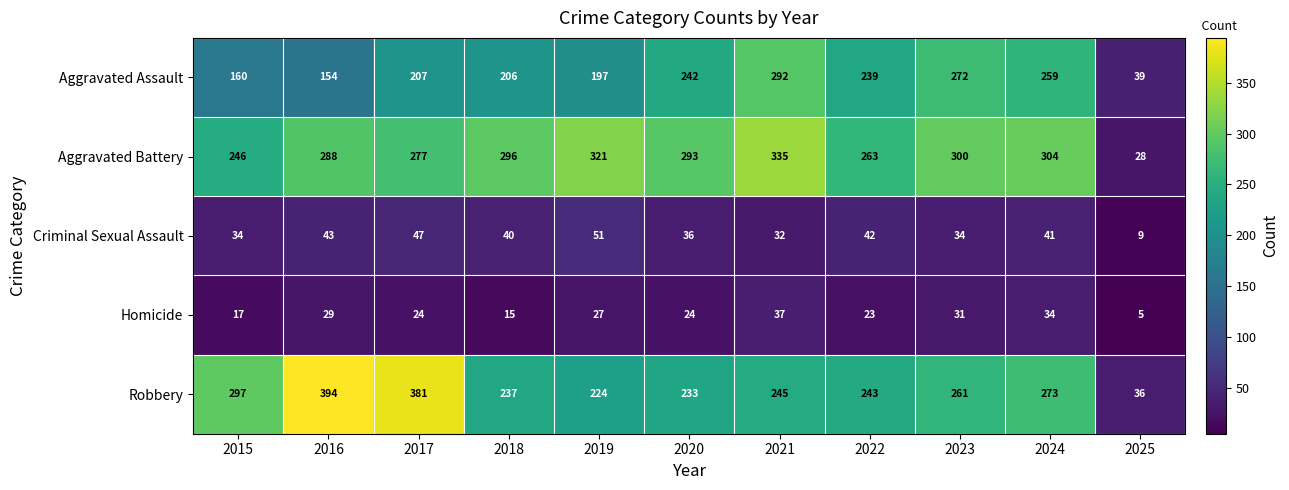

At which category is the sum across all series the highest?

2021